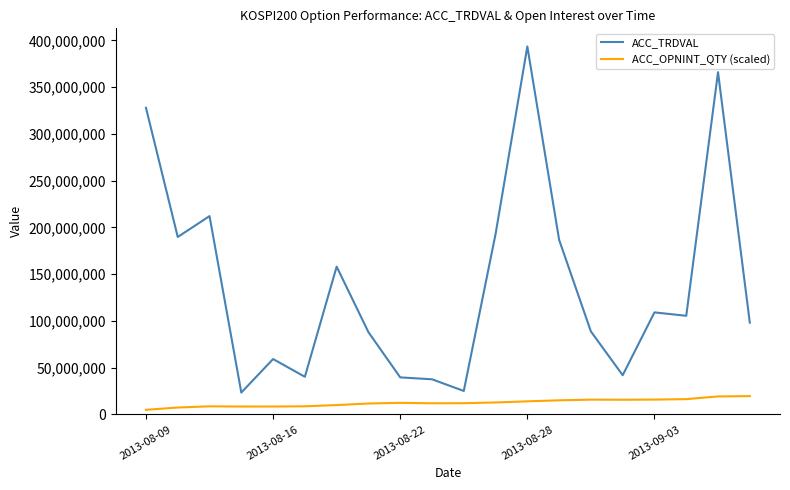

Which series has the largest total across all categories?

ACC_TRDVAL